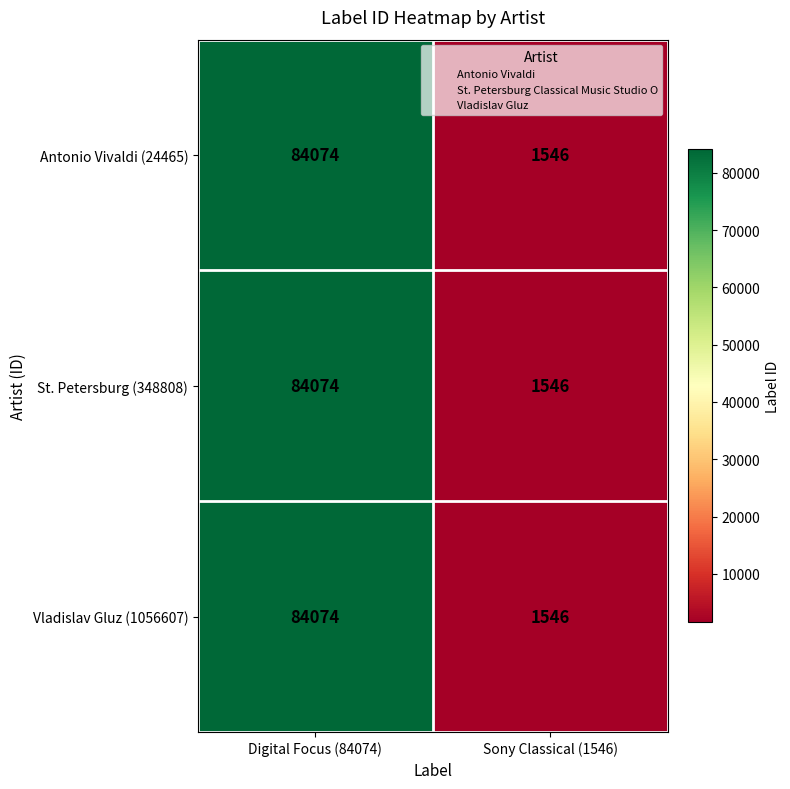

What is the difference between the Vladislav Gluz (1056607) values at Sony Classical (1546) and Digital Focus (84074)?

82528